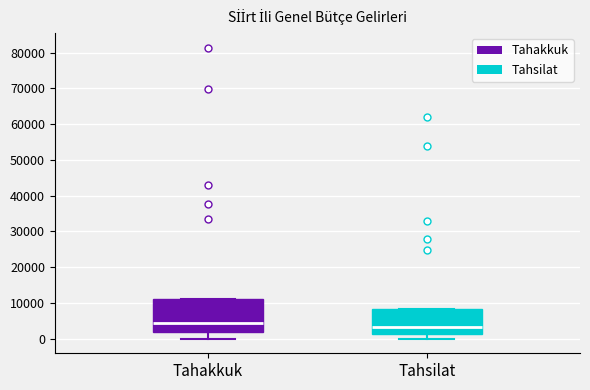

Which box is the tallest, from its lower edge to its upper edge?

Tahakkuk